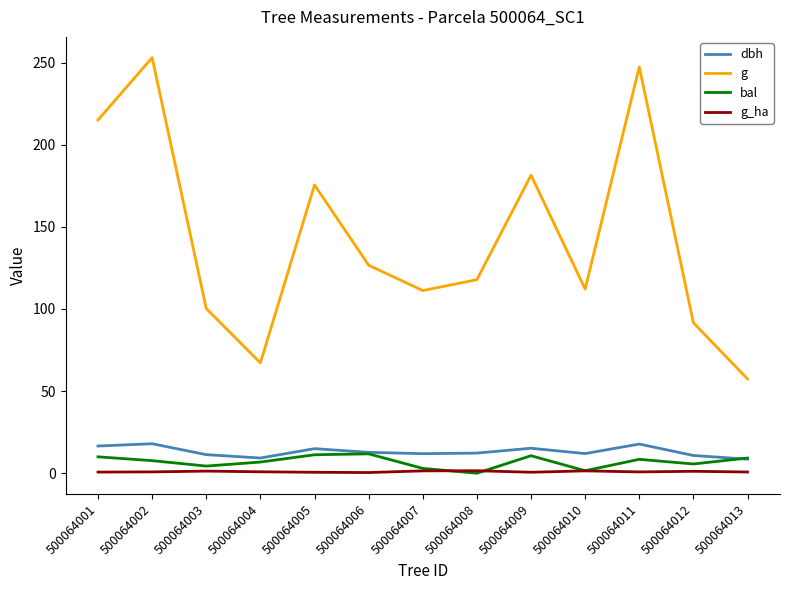

Which series has the widest spread of values?

g